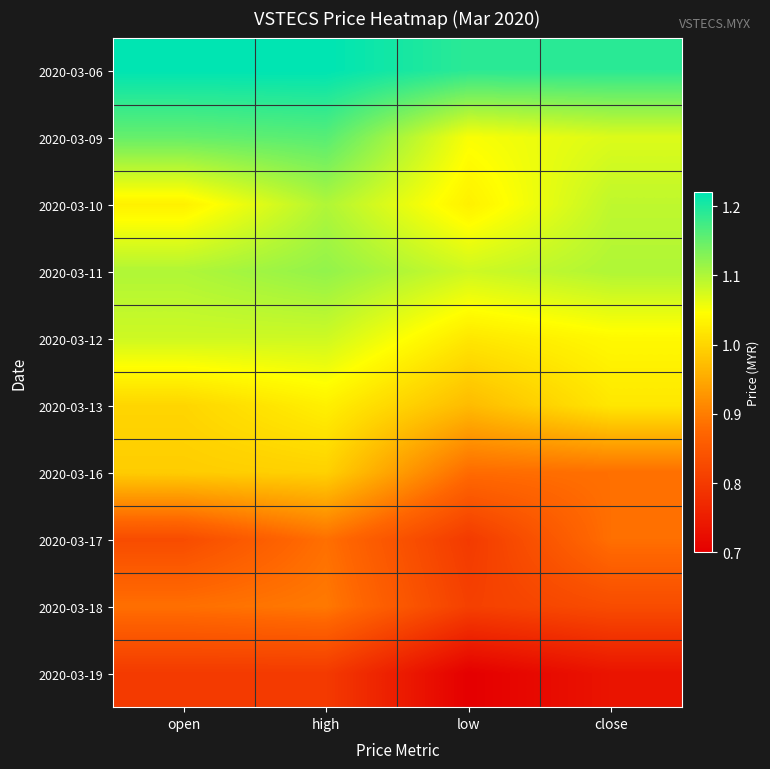

How many series are shown in this chart?

10